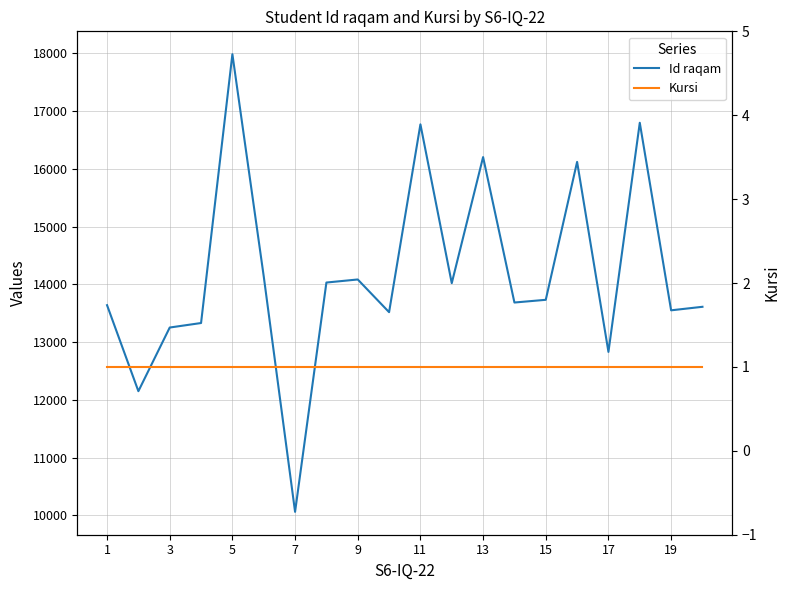

Reading left to right, transcribe all the data shown in this chart.

Id raqam: 13640	12151	13253	13331	17985	14139	10062	14032	14085	13519	16771	14021	16204	13686	13733	16121	12831	16798	13551	13612
Kursi: 1	1	1	1	1	1	1	1	1	1	1	1	1	1	1	1	1	1	1	1